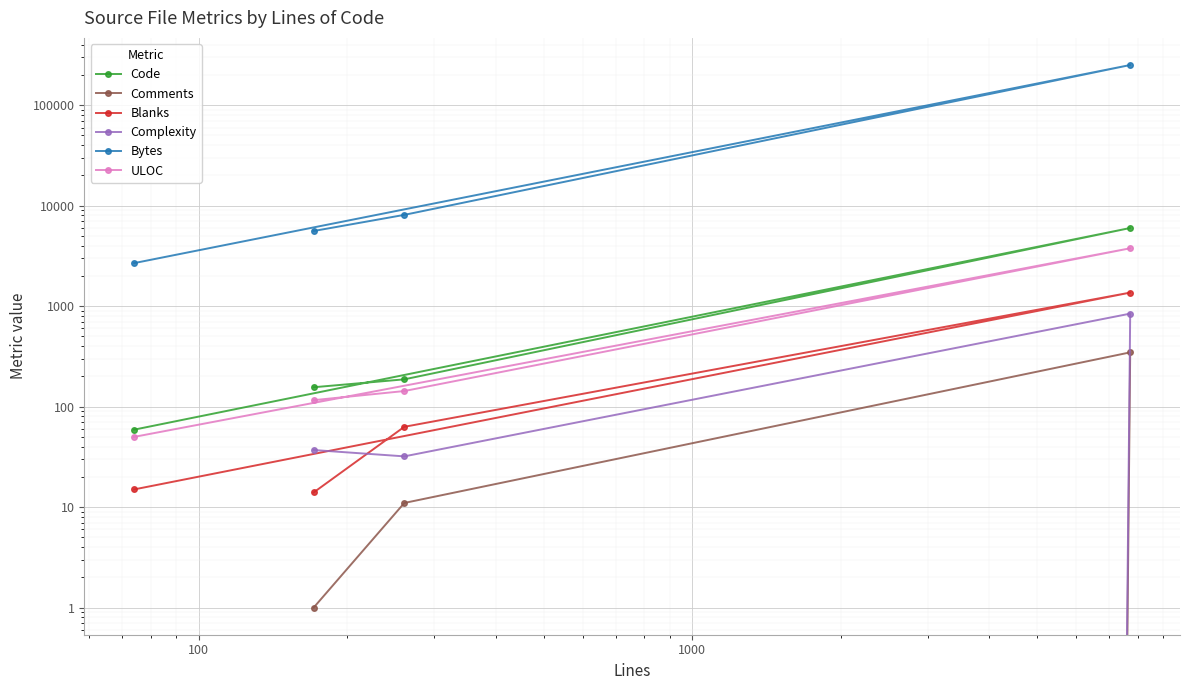

What is the maximum value for Blanks?

1365